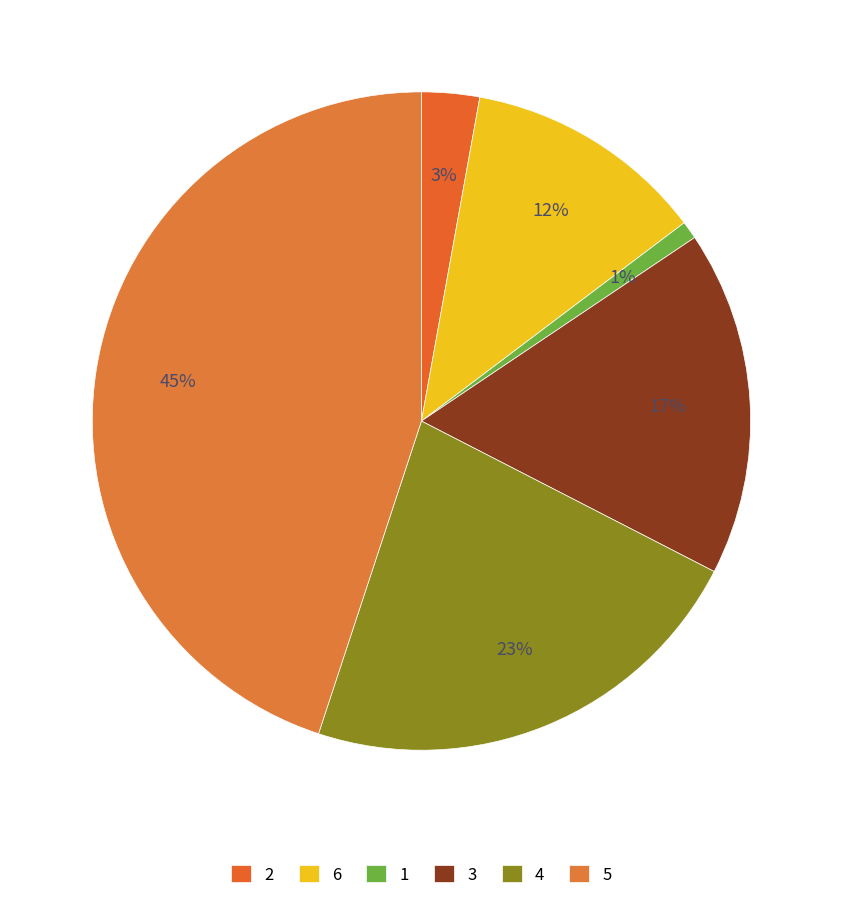

What percentage is NOT represented by 5?

55.1%